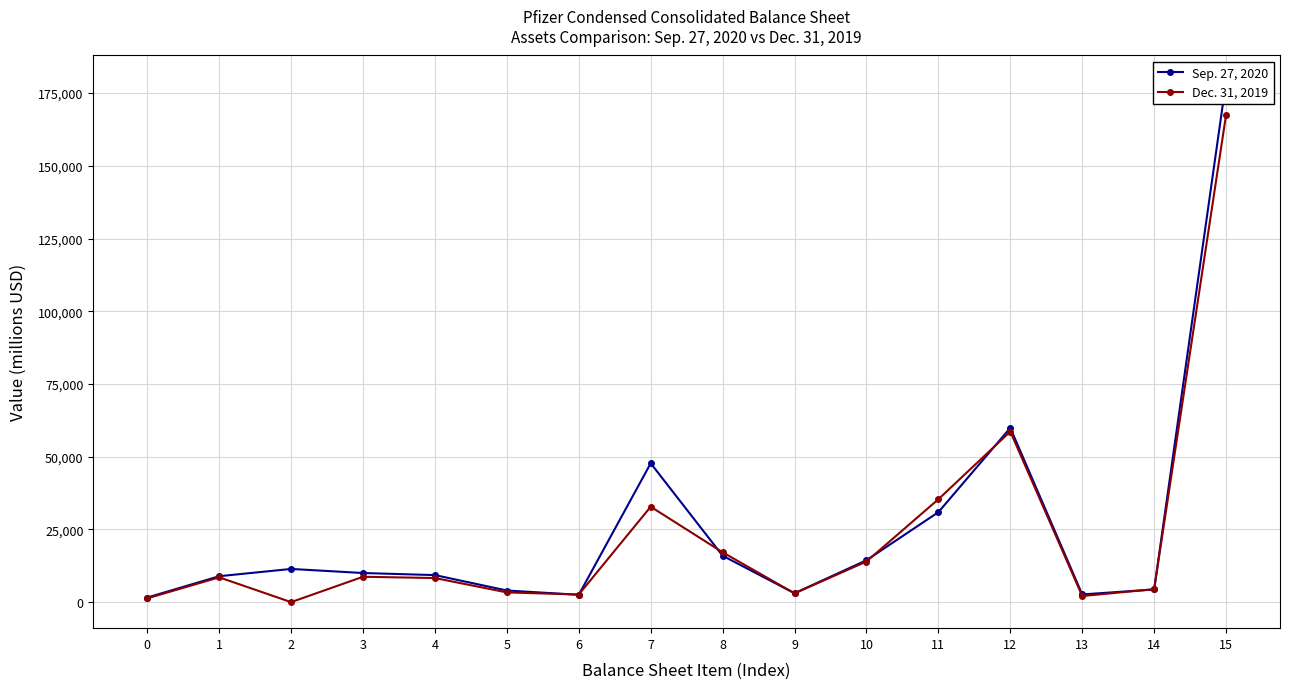

In Dec. 31, 2019, how many points are lower than both neighbors (excluding endpoints)?

4